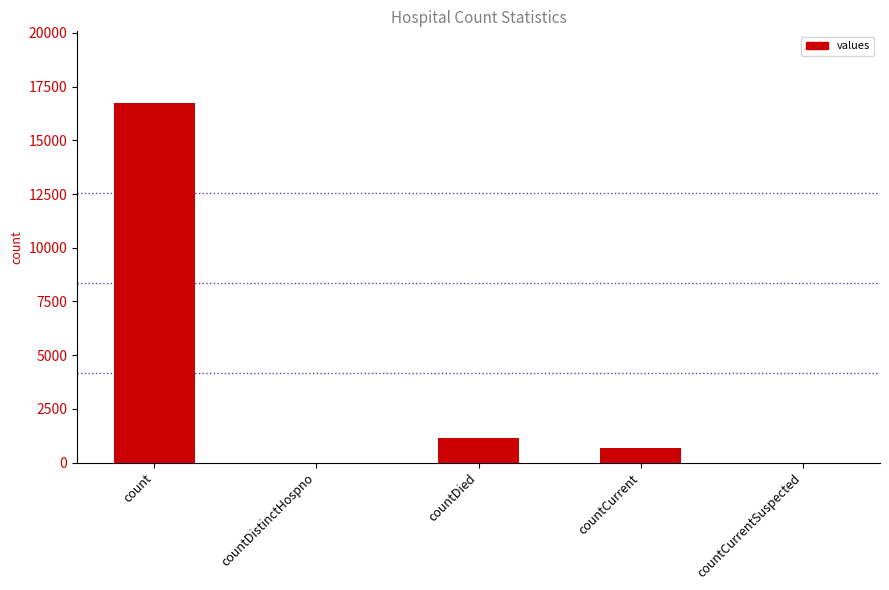

What is the difference between the values at countCurrent and count?

16061